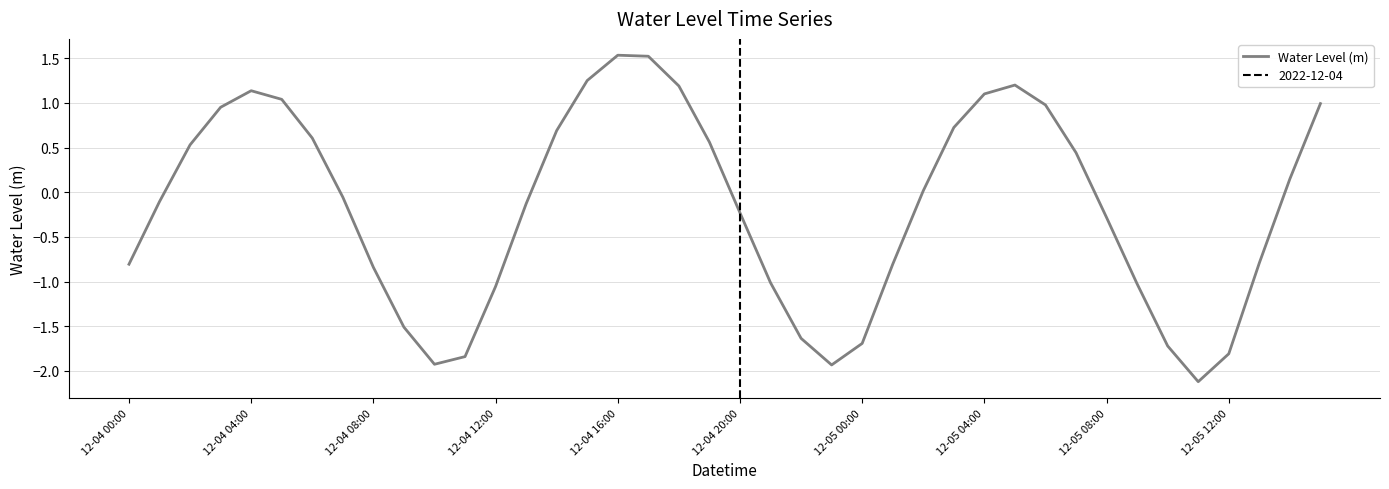

What is the smallest value displayed?

-2.1